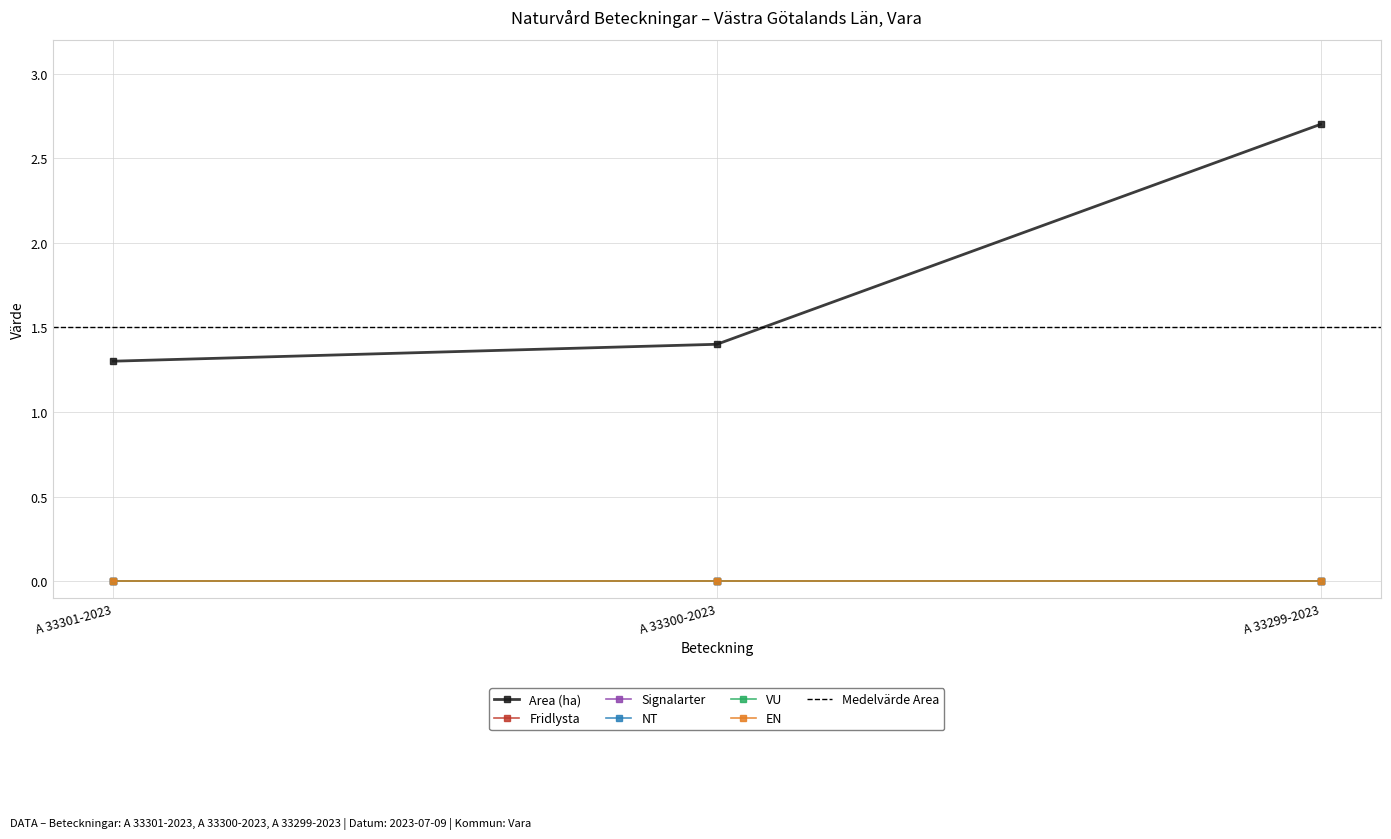

Reading left to right, what are all the values shown in this chart?

Area (ha): 1.3	1.4	2.7
Fridlysta: 0.0	0.0	0.0
Signalarter: 0.0	0.0	0.0
NT: 0.0	0.0	0.0
VU: 0.0	0.0	0.0
EN: 0.0	0.0	0.0